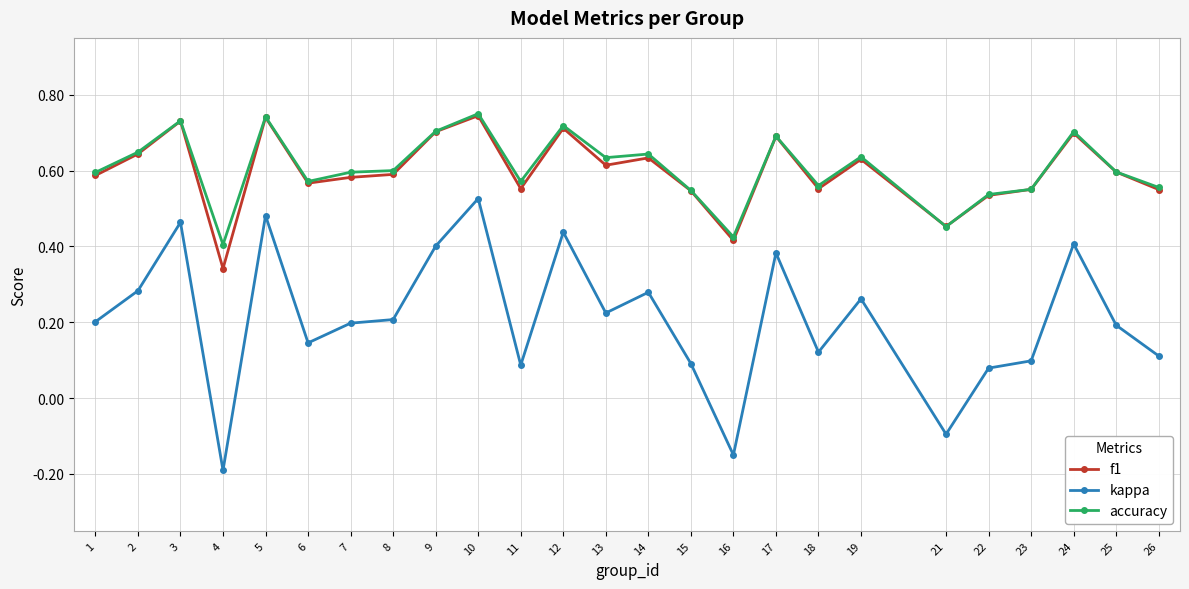

At 13, list the series in order from largest to smallest.

accuracy, f1, kappa